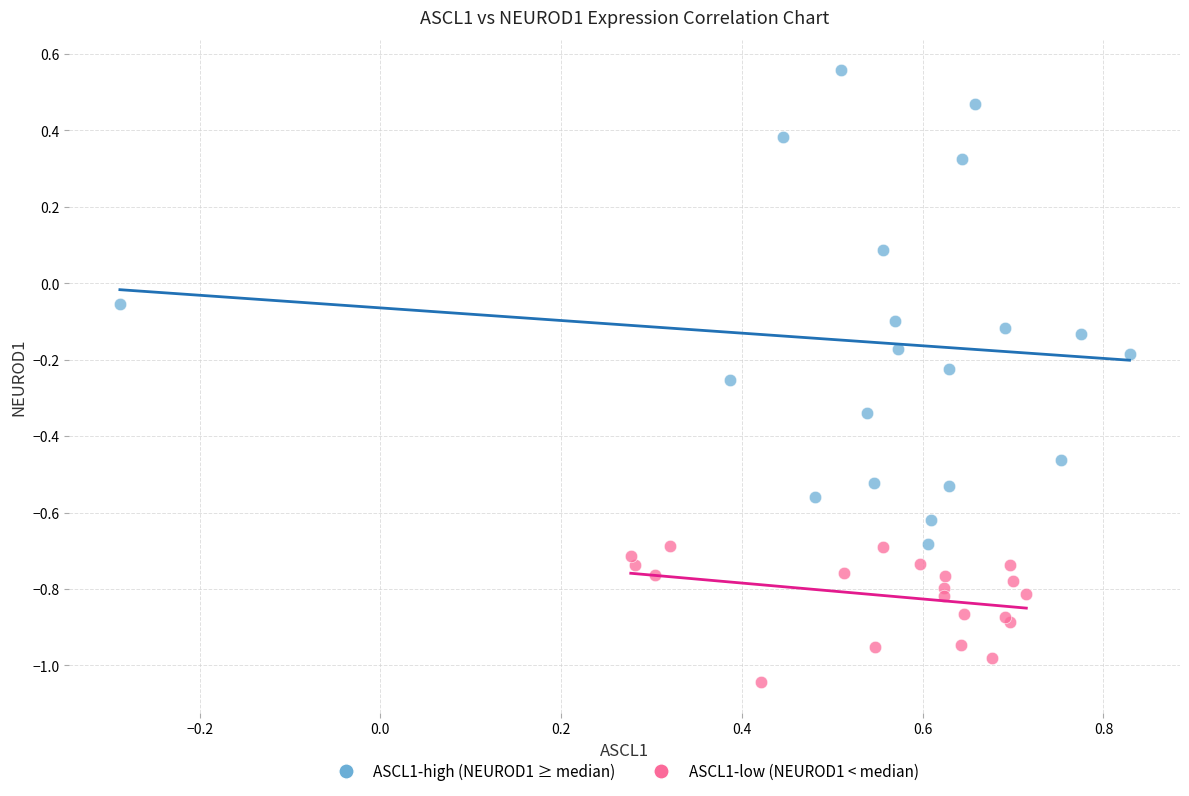

Which series contains the highest Y value?

ASCL1-high (NEUROD1 ≥ median)